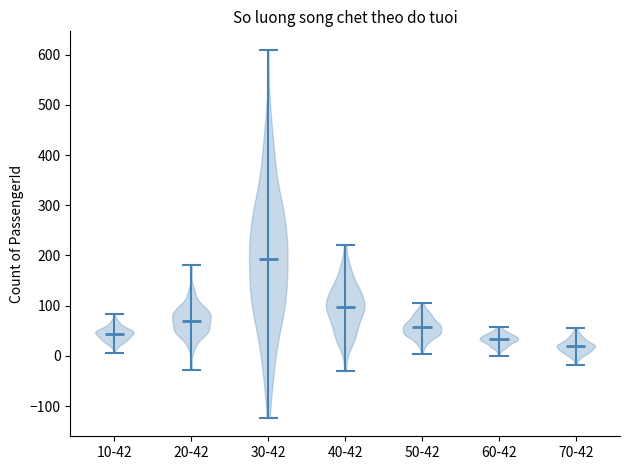

What is the lowest point the violin for 70-42 reaches on the y-axis? The values are not printed on the chart, so give them approximately, as read against the axis.

-20